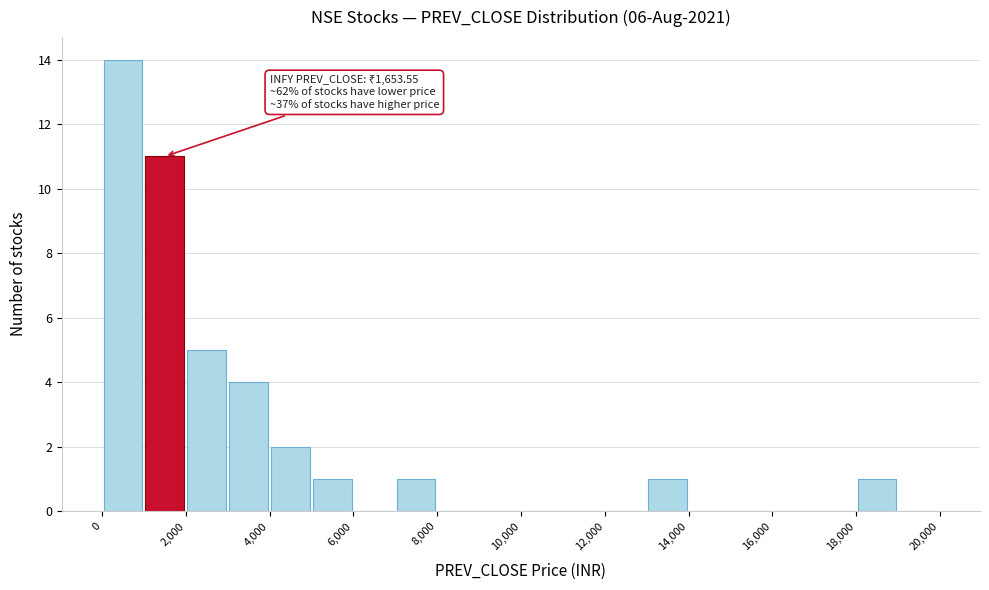

Which range on the x-axis has the tallest bar?

0 to 1000